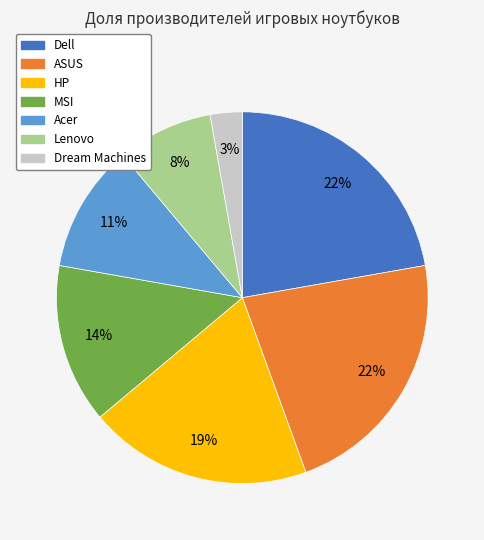

To the nearest percent, what is the difference between the largest and smallest slice percentages?

19%